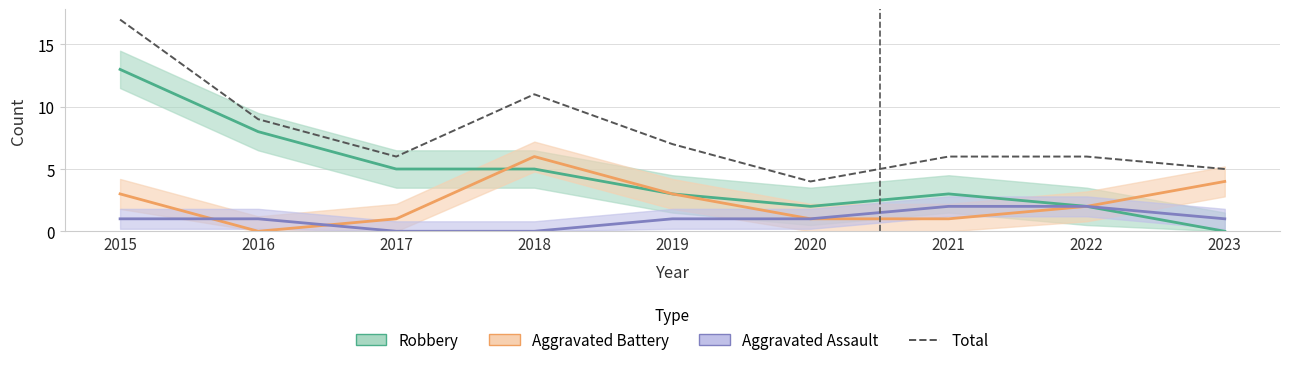

At which label does the data first exceed 6?

2015